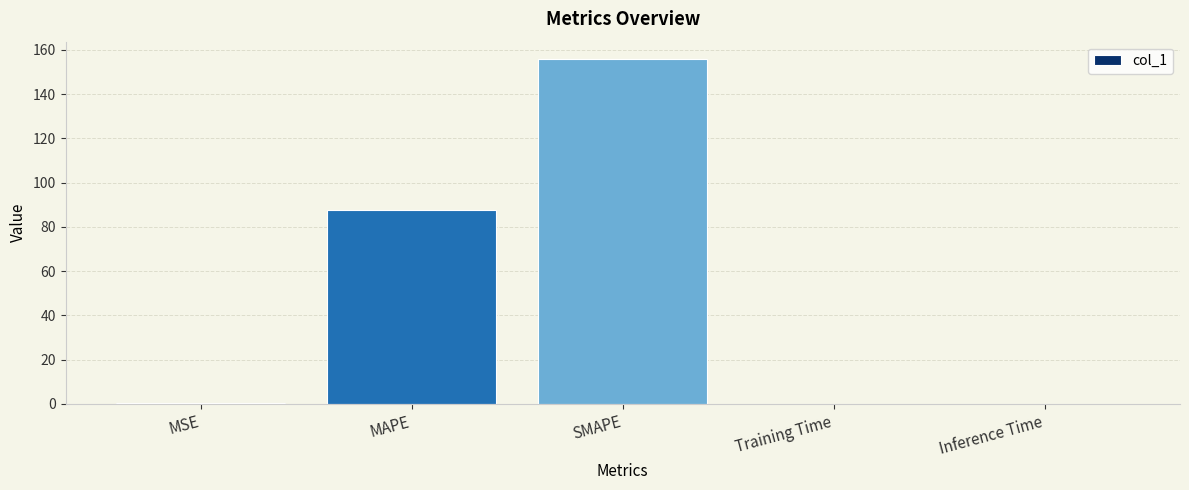

Which label corresponds to the largest value in the chart?

SMAPE